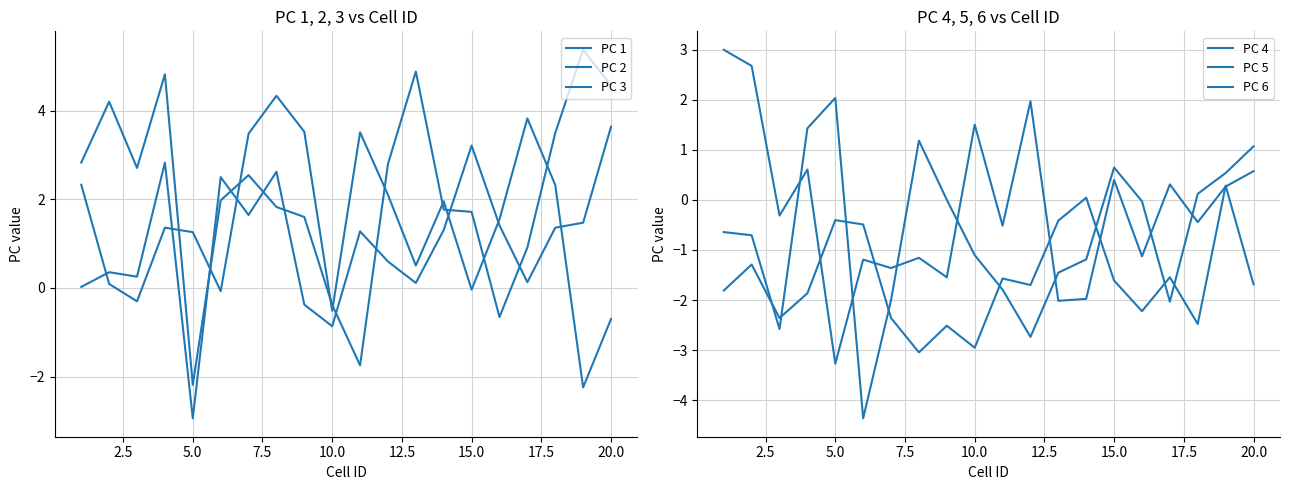

How many lines are shown in the chart?

6